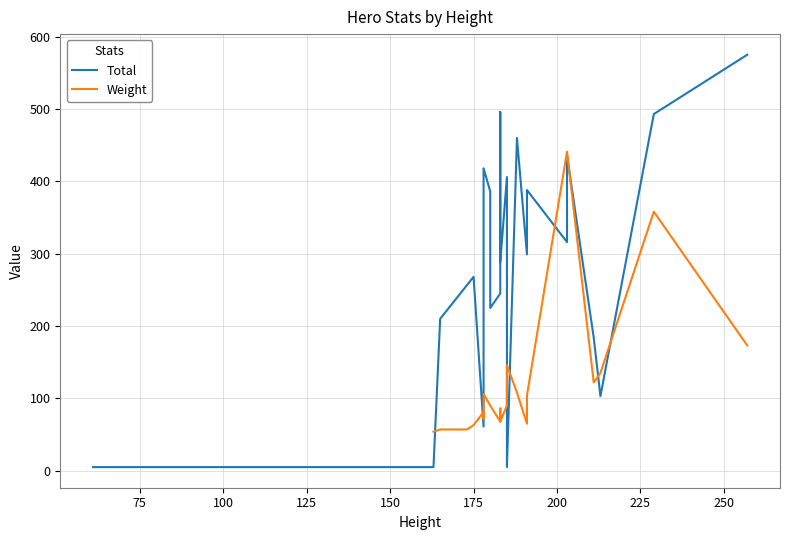

At 100, list the series in order from smallest to largest.

Weight, Total